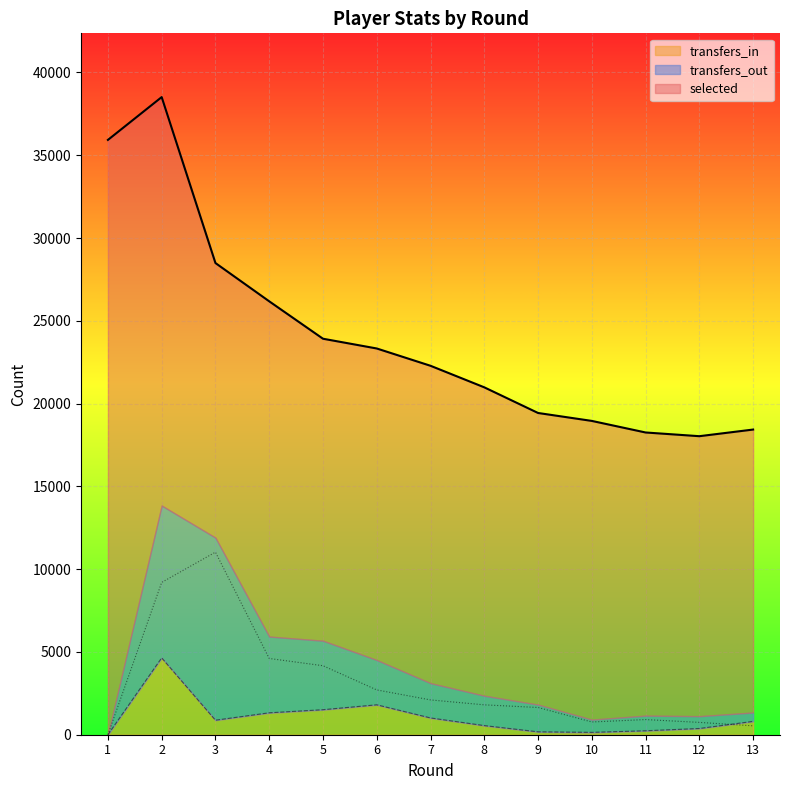

What is the maximum value shown in the chart?

38514